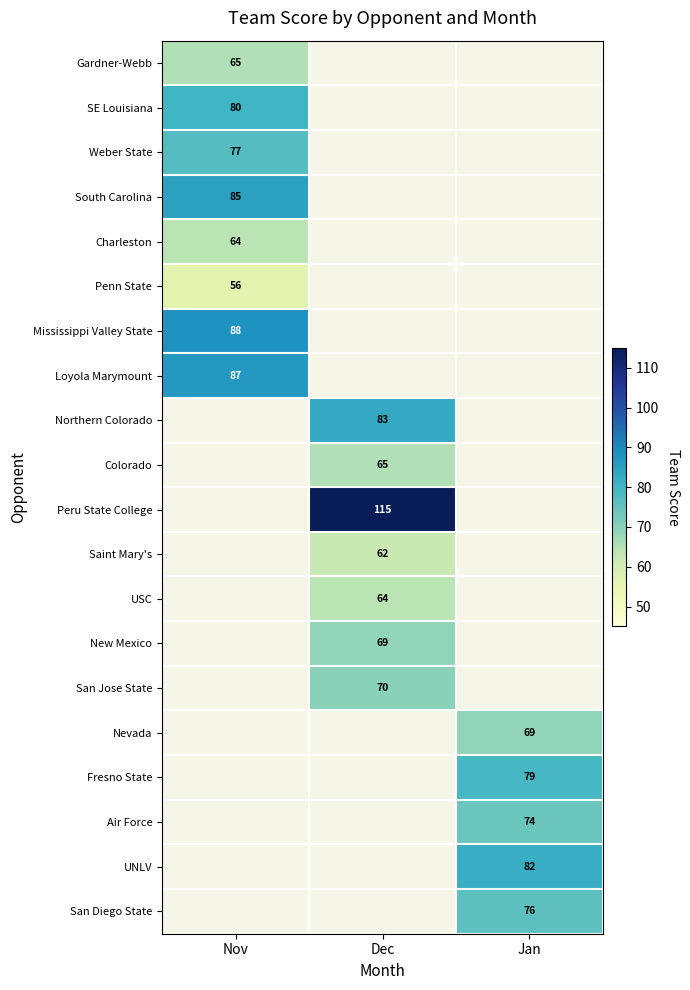

The value of Mississippi Valley State at Nov is 88. True or false?

True